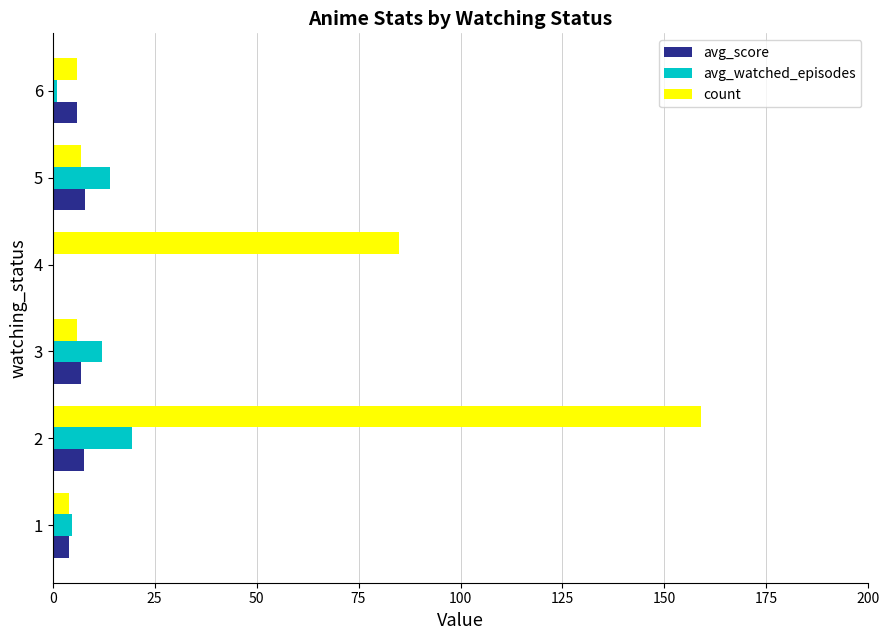

Which series has the largest total across all categories?

count